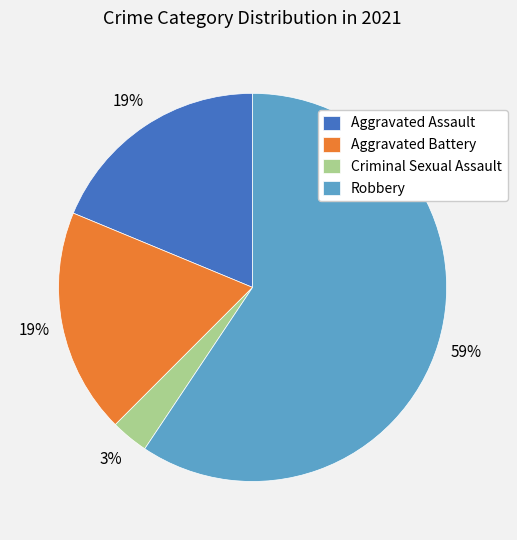

True or false: Robbery accounts for 59% of the total.

True